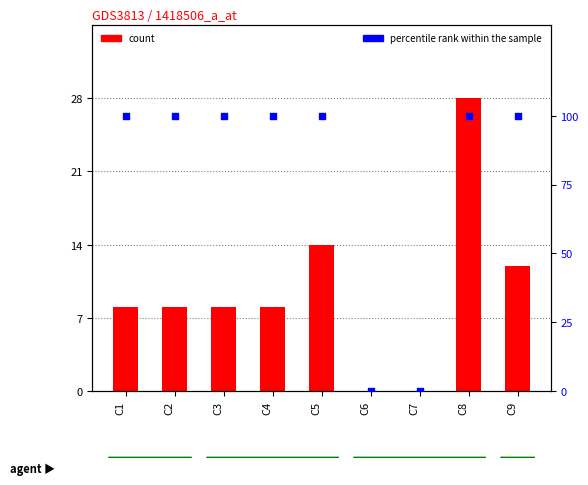

At which category is the sum across all series the highest?

C8